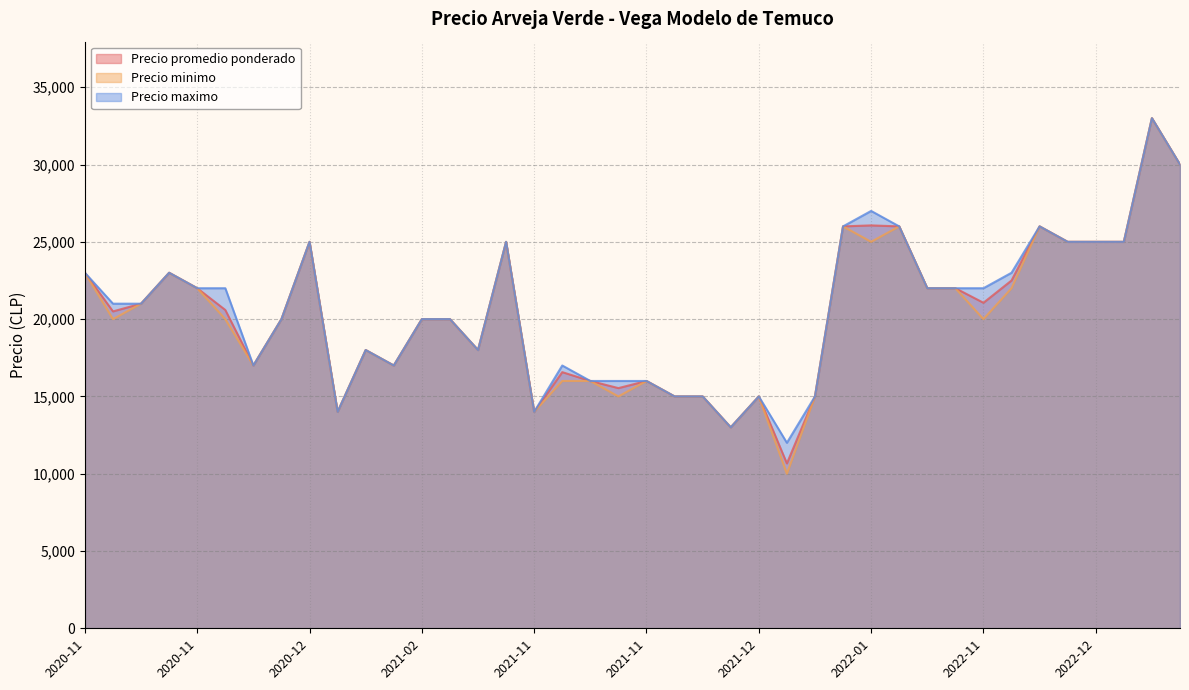

Rank the series by their maximum value, from lowest to highest.

Precio promedio ponderado, Precio minimo, Precio maximo